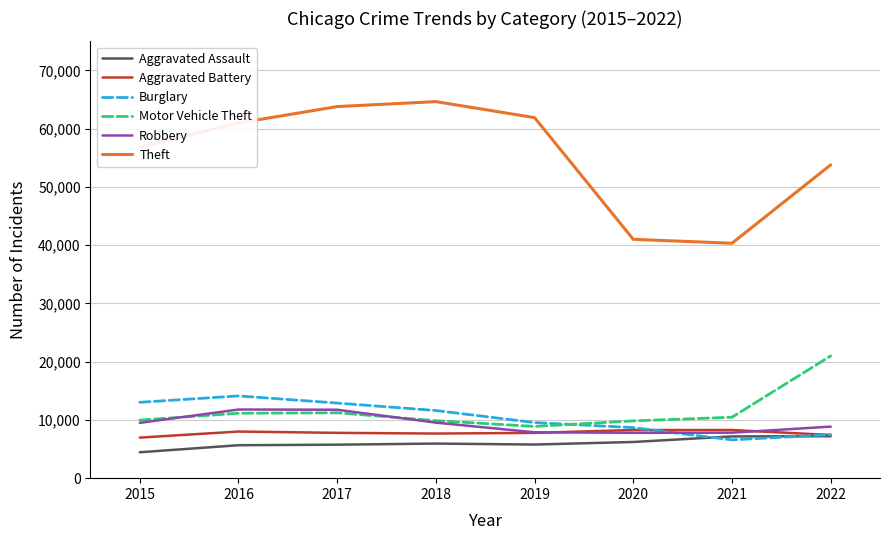

Between 2019 and 2021, which series saw the biggest shift?

Theft